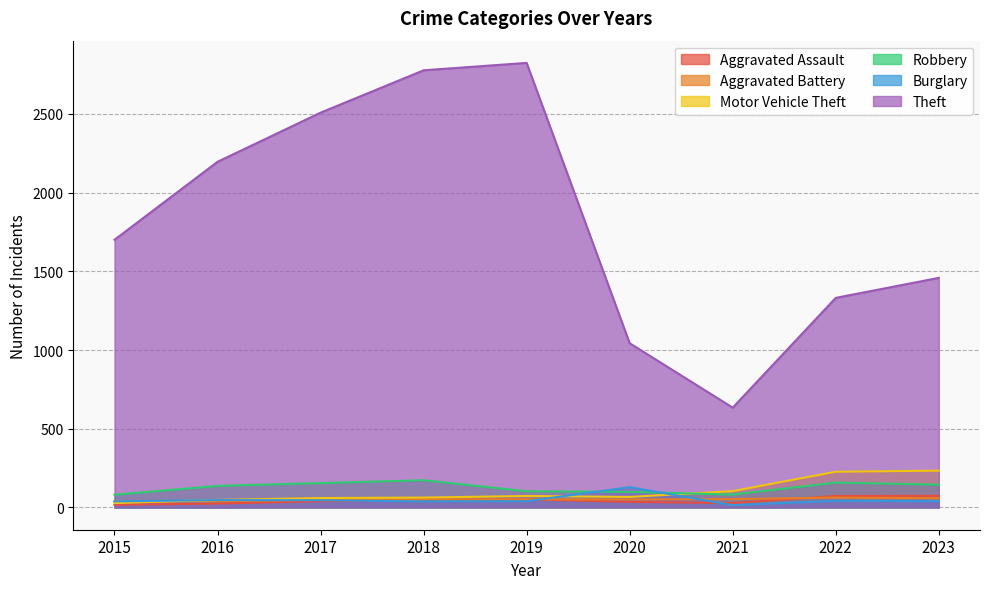

What is the value of the Burglary point at the 4th from the left?

39